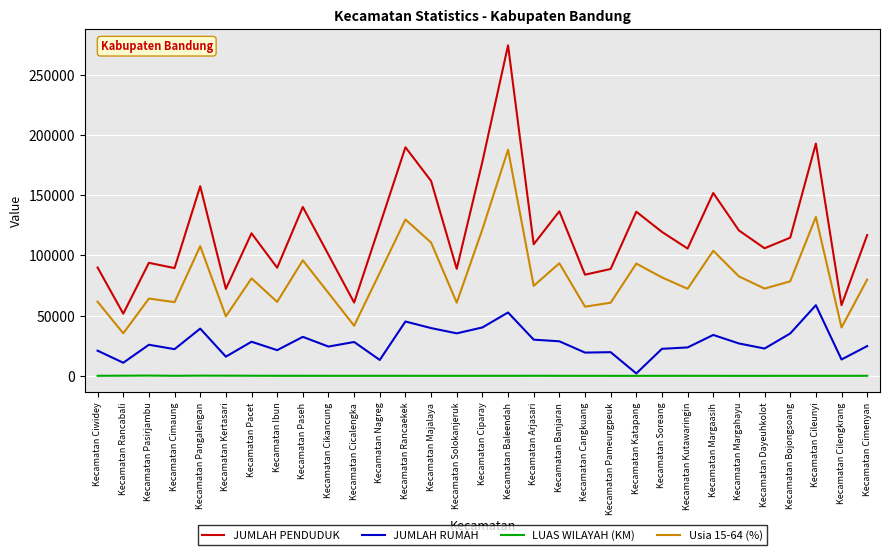

What is the lowest value of the LUAS WILAYAH (KM) series?

10.5